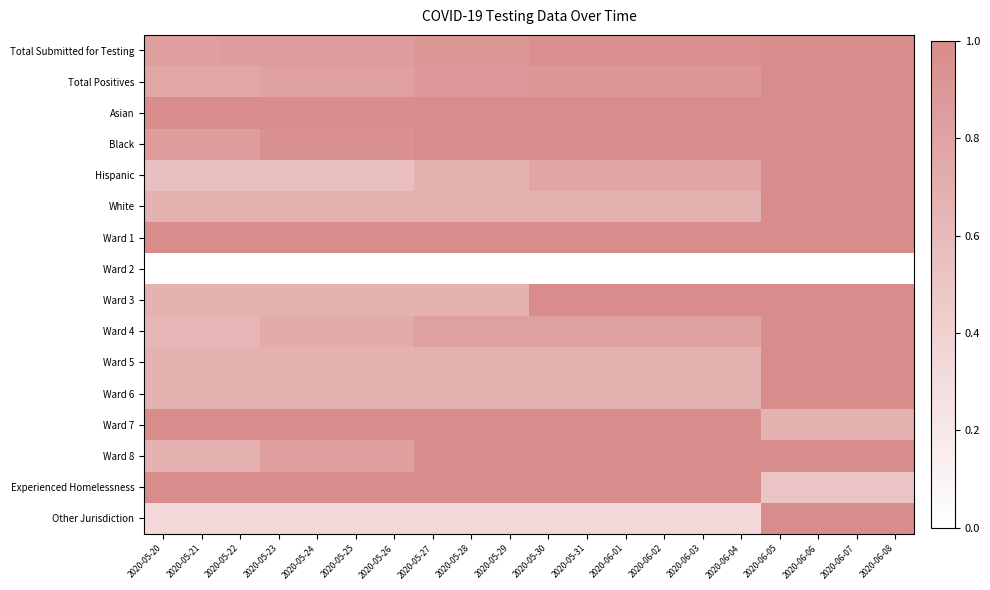

Reading left to right, transcribe all the data shown in this chart.

row_0: 2020-05-20=0.8	2020-05-21=0.8	2020-05-22=0.9	2020-05-23=0.9	2020-05-24=0.9	2020-05-25=0.9	2020-05-26=0.9	2020-05-27=0.9	2020-05-28=0.9	2020-05-29=0.9	2020-05-30=1.0	2020-05-31=1.0	2020-06-01=1.0	2020-06-02=1.0	2020-06-03=1.0	2020-06-04=1.0	2020-06-05=1.0	2020-06-06=1.0	2020-06-07=1.0	2020-06-08=1.0
row_1: 2020-05-20=0.8	2020-05-21=0.8	2020-05-22=0.8	2020-05-23=0.8	2020-05-24=0.8	2020-05-25=0.8	2020-05-26=0.8	2020-05-27=0.9	2020-05-28=0.9	2020-05-29=0.9	2020-05-30=0.9	2020-05-31=0.9	2020-06-01=0.9	2020-06-02=0.9	2020-06-03=0.9	2020-06-04=0.9	2020-06-05=1.0	2020-06-06=1.0	2020-06-07=1.0	2020-06-08=1.0
row_2: 2020-05-20=1.0	2020-05-21=1.0	2020-05-22=1.0	2020-05-23=1.0	2020-05-24=1.0	2020-05-25=1.0	2020-05-26=1.0	2020-05-27=1.0	2020-05-28=1.0	2020-05-29=1.0	2020-05-30=1.0	2020-05-31=1.0	2020-06-01=1.0	2020-06-02=1.0	2020-06-03=1.0	2020-06-04=1.0	2020-06-05=1.0	2020-06-06=1.0	2020-06-07=1.0	2020-06-08=1.0
row_3: 2020-05-20=0.9	2020-05-21=0.9	2020-05-22=0.9	2020-05-23=1.0	2020-05-24=1.0	2020-05-25=1.0	2020-05-26=1.0	2020-05-27=1.0	2020-05-28=1.0	2020-05-29=1.0	2020-05-30=1.0	2020-05-31=1.0	2020-06-01=1.0	2020-06-02=1.0	2020-06-03=1.0	2020-06-04=1.0	2020-06-05=1.0	2020-06-06=1.0	2020-06-07=1.0	2020-06-08=1.0
row_4: 2020-05-20=0.6	2020-05-21=0.6	2020-05-22=0.6	2020-05-23=0.6	2020-05-24=0.6	2020-05-25=0.6	2020-05-26=0.6	2020-05-27=0.7	2020-05-28=0.7	2020-05-29=0.7	2020-05-30=0.8	2020-05-31=0.8	2020-06-01=0.8	2020-06-02=0.8	2020-06-03=0.8	2020-06-04=0.8	2020-06-05=1.0	2020-06-06=1.0	2020-06-07=1.0	2020-06-08=1.0
row_5: 2020-05-20=0.7	2020-05-21=0.7	2020-05-22=0.7	2020-05-23=0.7	2020-05-24=0.7	2020-05-25=0.7	2020-05-26=0.7	2020-05-27=0.7	2020-05-28=0.7	2020-05-29=0.7	2020-05-30=0.7	2020-05-31=0.7	2020-06-01=0.7	2020-06-02=0.7	2020-06-03=0.7	2020-06-04=0.7	2020-06-05=1.0	2020-06-06=1.0	2020-06-07=1.0	2020-06-08=1.0
row_6: 2020-05-20=1.0	2020-05-21=1.0	2020-05-22=1.0	2020-05-23=1.0	2020-05-24=1.0	2020-05-25=1.0	2020-05-26=1.0	2020-05-27=1.0	2020-05-28=1.0	2020-05-29=1.0	2020-05-30=1.0	2020-05-31=1.0	2020-06-01=1.0	2020-06-02=1.0	2020-06-03=1.0	2020-06-04=1.0	2020-06-05=1.0	2020-06-06=1.0	2020-06-07=1.0	2020-06-08=1.0
row_7: 2020-05-20=0.0	2020-05-21=0.0	2020-05-22=0.0	2020-05-23=0.0	2020-05-24=0.0	2020-05-25=0.0	2020-05-26=0.0	2020-05-27=0.0	2020-05-28=0.0	2020-05-29=0.0	2020-05-30=0.0	2020-05-31=0.0	2020-06-01=0.0	2020-06-02=0.0	2020-06-03=0.0	2020-06-04=0.0	2020-06-05=0.0	2020-06-06=0.0	2020-06-07=0.0	2020-06-08=0.0
row_8: 2020-05-20=0.7	2020-05-21=0.7	2020-05-22=0.7	2020-05-23=0.7	2020-05-24=0.7	2020-05-25=0.7	2020-05-26=0.7	2020-05-27=0.7	2020-05-28=0.7	2020-05-29=0.7	2020-05-30=1.0	2020-05-31=1.0	2020-06-01=1.0	2020-06-02=1.0	2020-06-03=1.0	2020-06-04=1.0	2020-06-05=1.0	2020-06-06=1.0	2020-06-07=1.0	2020-06-08=1.0
row_9: 2020-05-20=0.6	2020-05-21=0.6	2020-05-22=0.6	2020-05-23=0.7	2020-05-24=0.7	2020-05-25=0.7	2020-05-26=0.7	2020-05-27=0.8	2020-05-28=0.8	2020-05-29=0.8	2020-05-30=0.8	2020-05-31=0.8	2020-06-01=0.8	2020-06-02=0.8	2020-06-03=0.8	2020-06-04=0.8	2020-06-05=1.0	2020-06-06=1.0	2020-06-07=1.0	2020-06-08=1.0
row_10: 2020-05-20=0.7	2020-05-21=0.7	2020-05-22=0.7	2020-05-23=0.7	2020-05-24=0.7	2020-05-25=0.7	2020-05-26=0.7	2020-05-27=0.7	2020-05-28=0.7	2020-05-29=0.7	2020-05-30=0.7	2020-05-31=0.7	2020-06-01=0.7	2020-06-02=0.7	2020-06-03=0.7	2020-06-04=0.7	2020-06-05=1.0	2020-06-06=1.0	2020-06-07=1.0	2020-06-08=1.0
row_11: 2020-05-20=0.7	2020-05-21=0.7	2020-05-22=0.7	2020-05-23=0.7	2020-05-24=0.7	2020-05-25=0.7	2020-05-26=0.7	2020-05-27=0.7	2020-05-28=0.7	2020-05-29=0.7	2020-05-30=0.7	2020-05-31=0.7	2020-06-01=0.7	2020-06-02=0.7	2020-06-03=0.7	2020-06-04=0.7	2020-06-05=1.0	2020-06-06=1.0	2020-06-07=1.0	2020-06-08=1.0
row_12: 2020-05-20=1.0	2020-05-21=1.0	2020-05-22=1.0	2020-05-23=1.0	2020-05-24=1.0	2020-05-25=1.0	2020-05-26=1.0	2020-05-27=1.0	2020-05-28=1.0	2020-05-29=1.0	2020-05-30=1.0	2020-05-31=1.0	2020-06-01=1.0	2020-06-02=1.0	2020-06-03=1.0	2020-06-04=1.0	2020-06-05=0.7	2020-06-06=0.7	2020-06-07=0.7	2020-06-08=0.7
row_13: 2020-05-20=0.7	2020-05-21=0.7	2020-05-22=0.7	2020-05-23=0.8	2020-05-24=0.8	2020-05-25=0.8	2020-05-26=0.8	2020-05-27=1.0	2020-05-28=1.0	2020-05-29=1.0	2020-05-30=1.0	2020-05-31=1.0	2020-06-01=1.0	2020-06-02=1.0	2020-06-03=1.0	2020-06-04=1.0	2020-06-05=1.0	2020-06-06=1.0	2020-06-07=1.0	2020-06-08=1.0
row_14: 2020-05-20=1.0	2020-05-21=1.0	2020-05-22=1.0	2020-05-23=1.0	2020-05-24=1.0	2020-05-25=1.0	2020-05-26=1.0	2020-05-27=1.0	2020-05-28=1.0	2020-05-29=1.0	2020-05-30=1.0	2020-05-31=1.0	2020-06-01=1.0	2020-06-02=1.0	2020-06-03=1.0	2020-06-04=1.0	2020-06-05=0.5	2020-06-06=0.5	2020-06-07=0.5	2020-06-08=0.5
row_15: 2020-05-20=0.3	2020-05-21=0.3	2020-05-22=0.3	2020-05-23=0.3	2020-05-24=0.3	2020-05-25=0.3	2020-05-26=0.3	2020-05-27=0.3	2020-05-28=0.3	2020-05-29=0.3	2020-05-30=0.3	2020-05-31=0.3	2020-06-01=0.3	2020-06-02=0.3	2020-06-03=0.3	2020-06-04=0.3	2020-06-05=1.0	2020-06-06=1.0	2020-06-07=1.0	2020-06-08=1.0